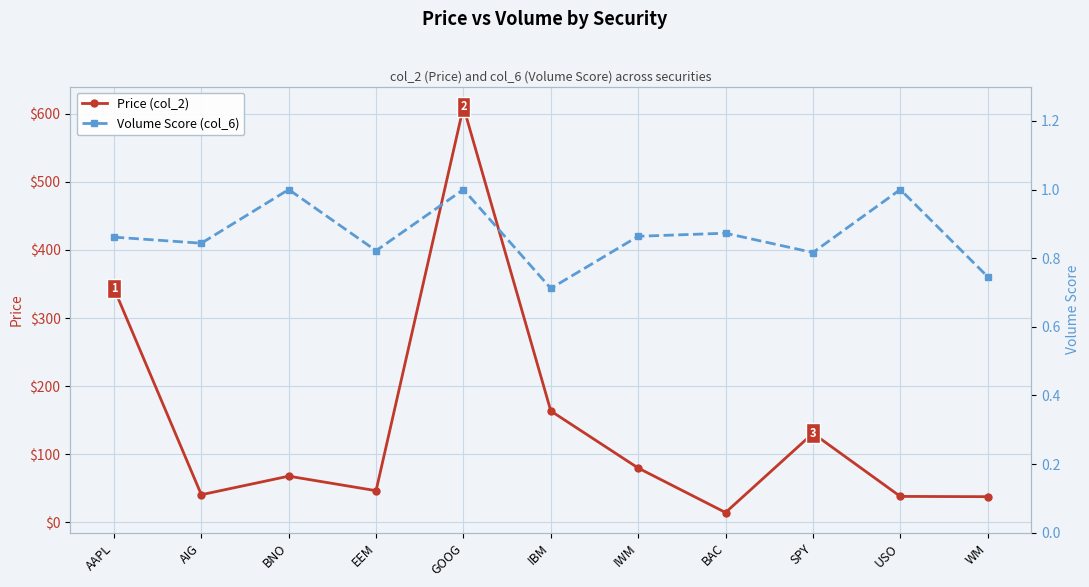

Is the value of Price (col_2) at BAC greater than the value of Volume Score (col_6) at AAPL?

Yes